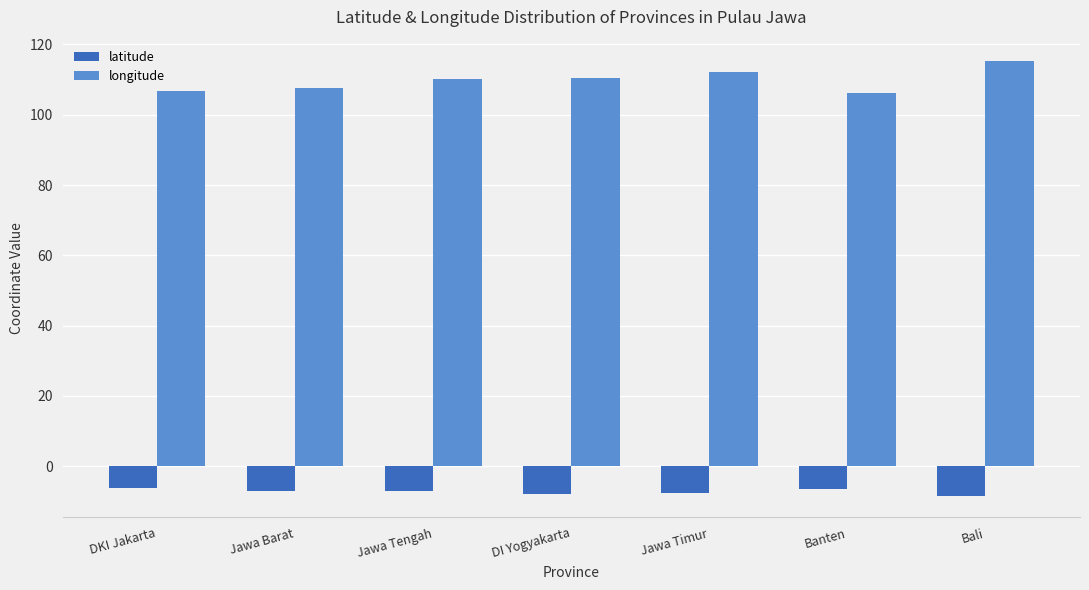

At which label does longitude reach its peak?

Bali